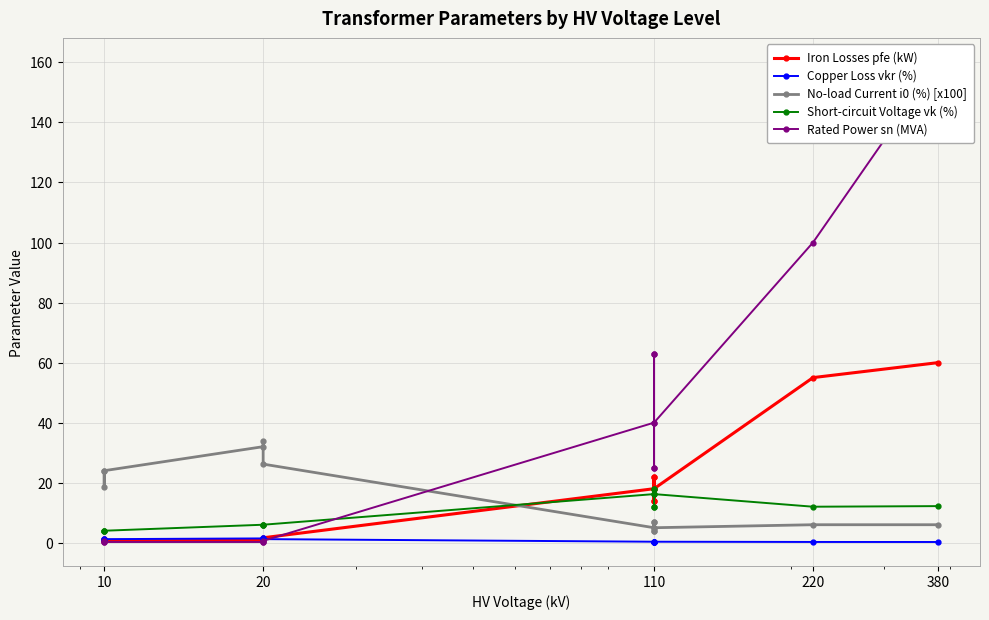

What is the value of the Iron Losses pfe (kW) point at the 2nd from the left?

1.2